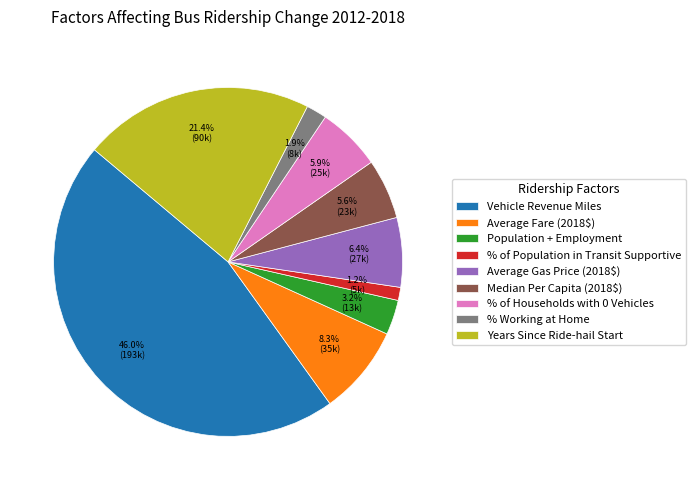

Is there any slice that represents more than half of the pie?

No